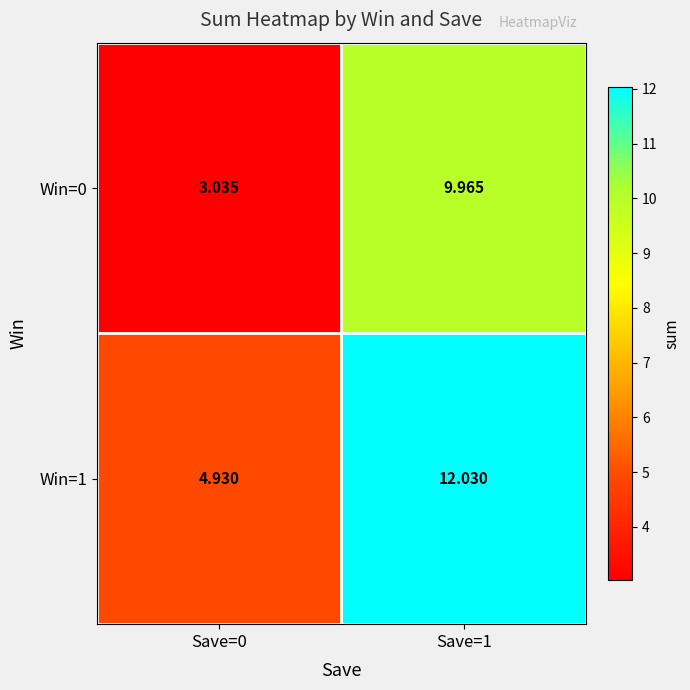

Is the value of Win=1 at Save=1 greater than the value of Win=0 at Save=1?

Yes